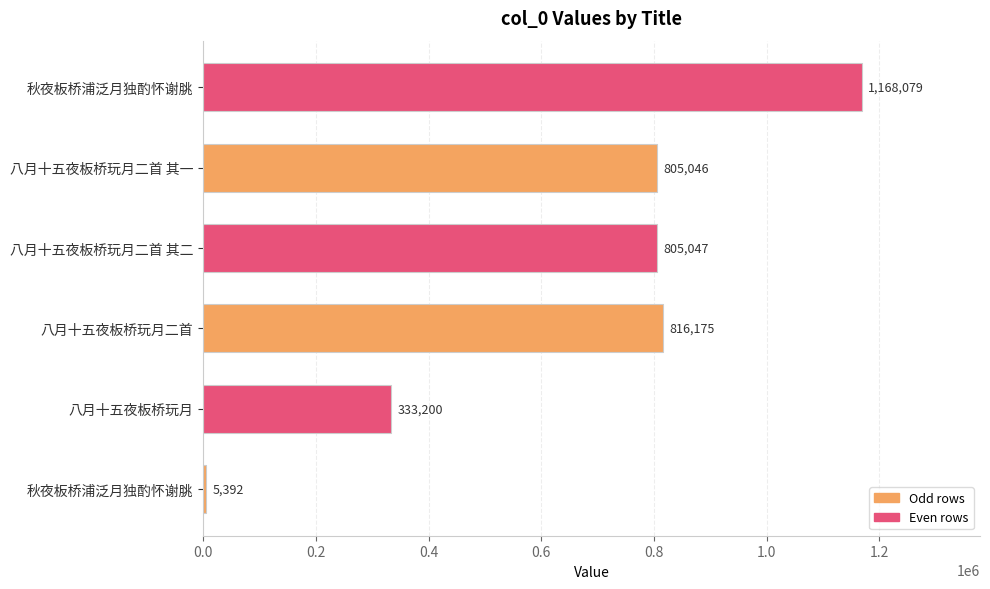

What is the average value?

655490